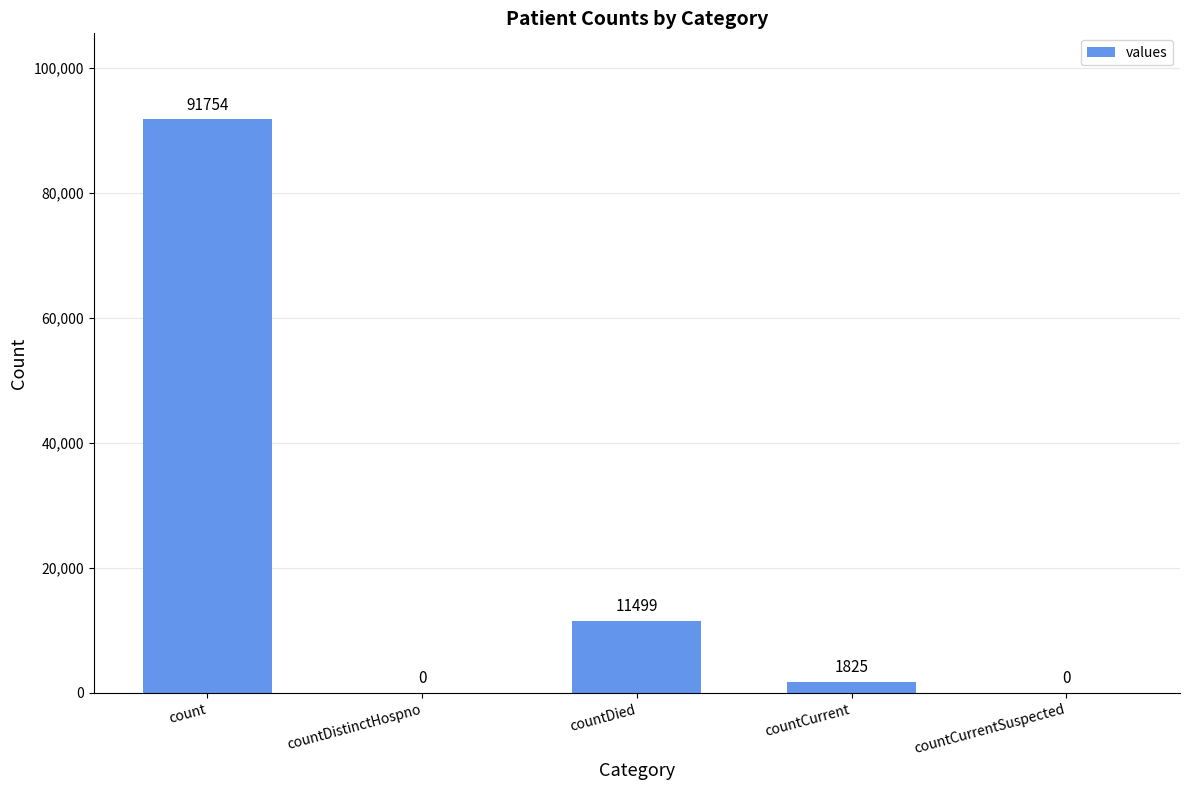

Reading left to right, list all the values displayed in this chart.

count=91754	countDistinctHospno=0	countDied=11499	countCurrent=1825	countCurrentSuspected=0